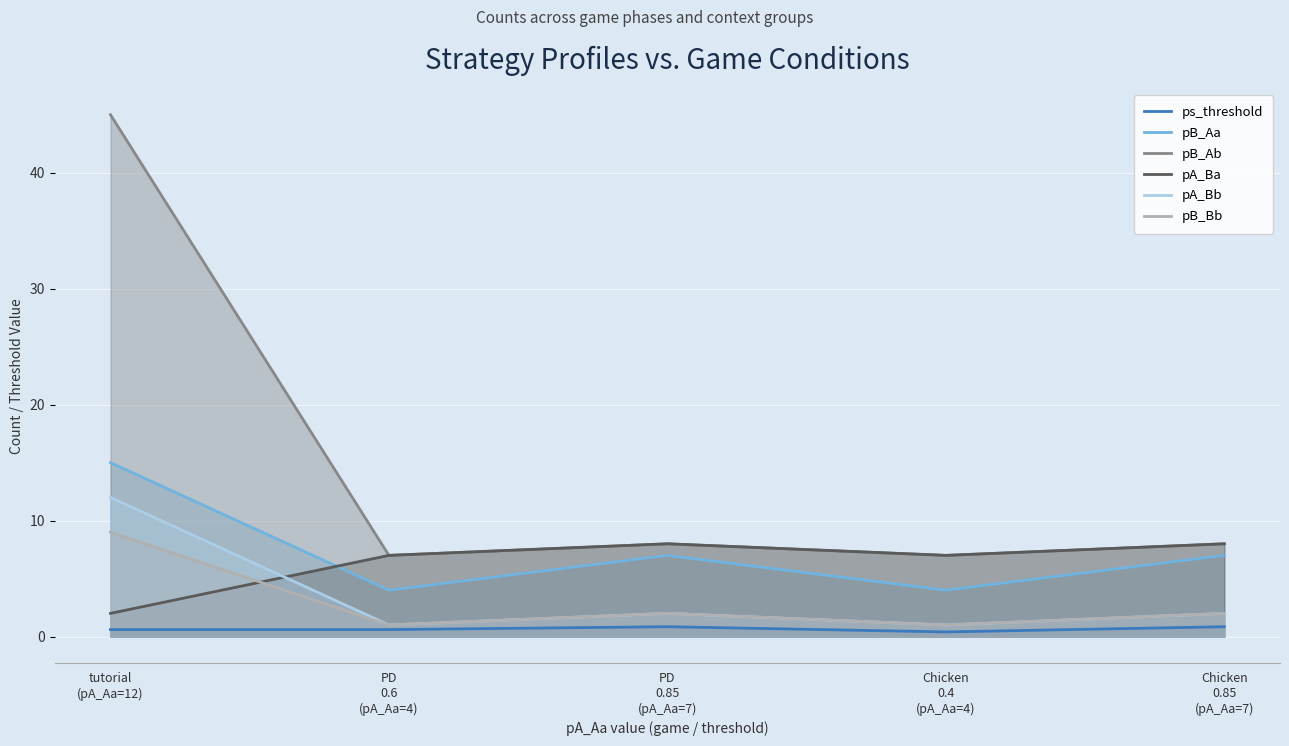

What is the difference between the pA_Ba values at PD
0.6
(pA_Aa=4) and Chicken
0.85
(pA_Aa=7)?

1.0